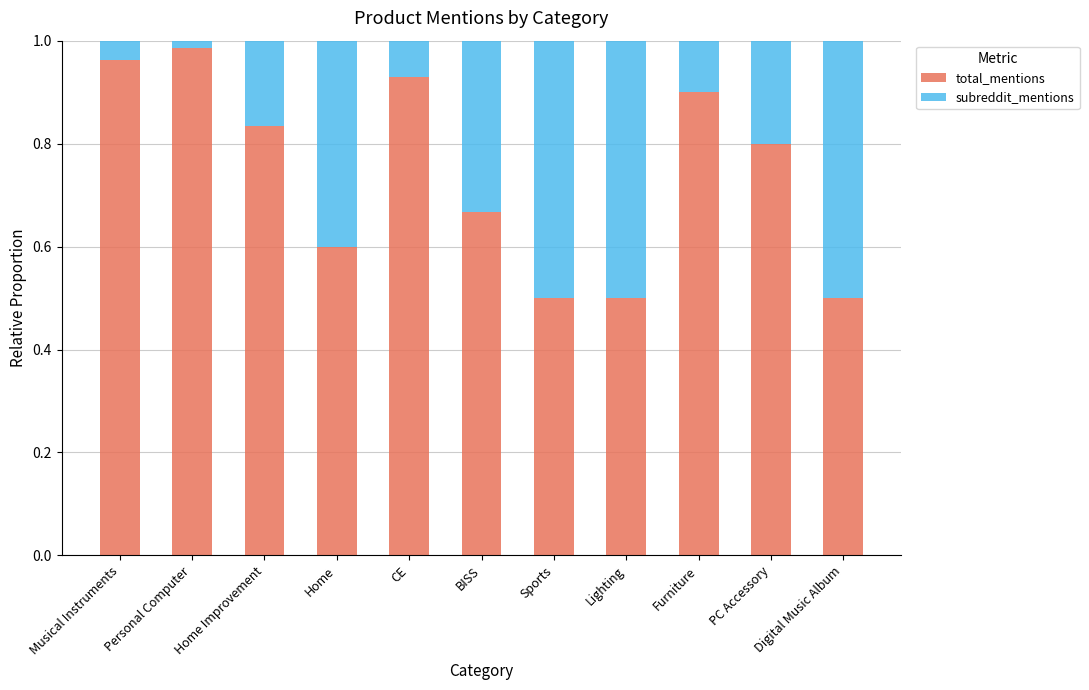

How many data points does each series have?

11